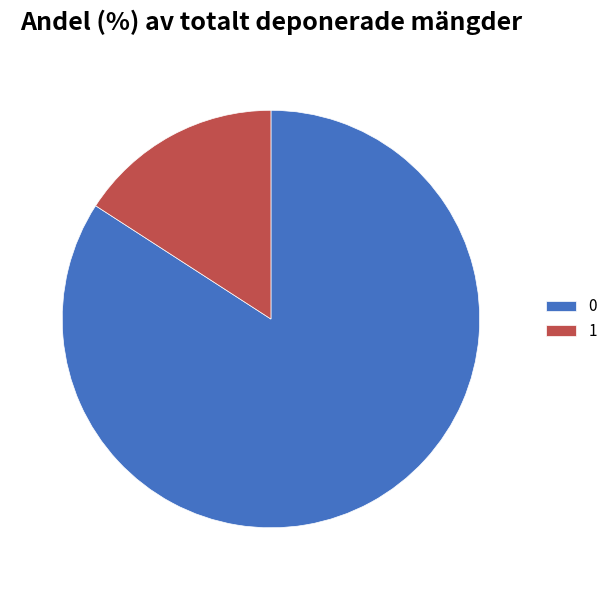

Rank the categories by value from highest to lowest.

0, 1